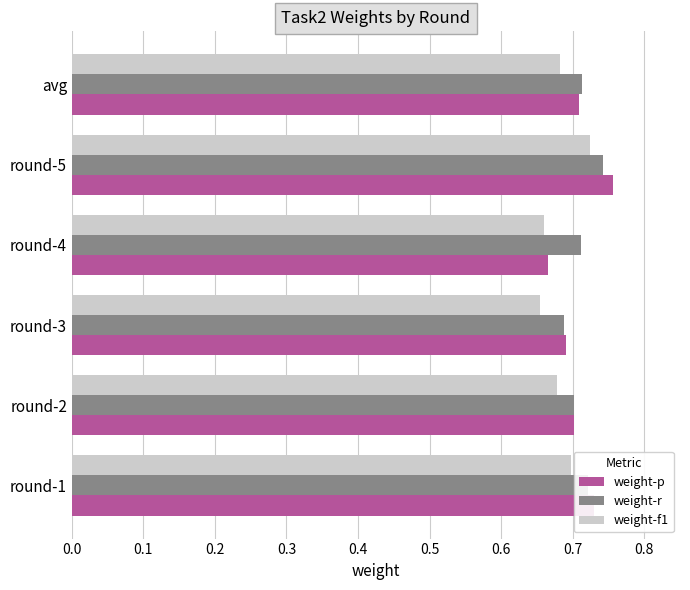

Rank the series by their maximum value, from lowest to highest.

weight-f1, weight-r, weight-p